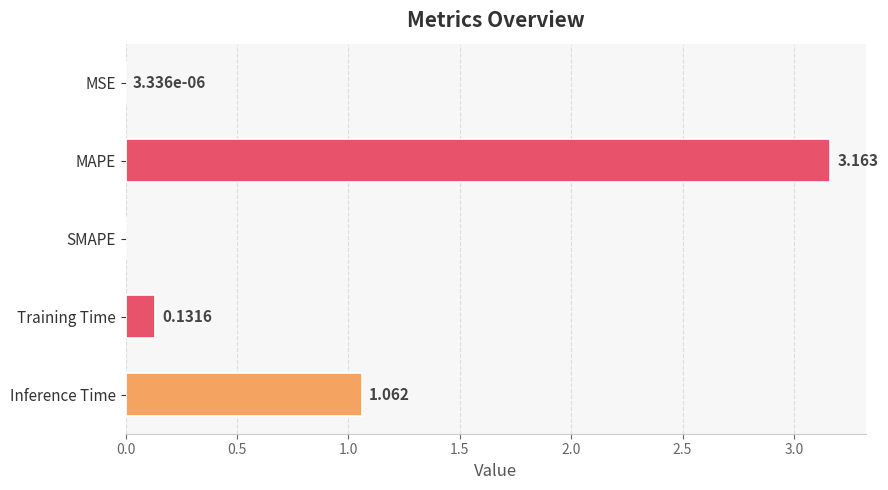

Which has a higher value, MAPE or MSE?

MAPE